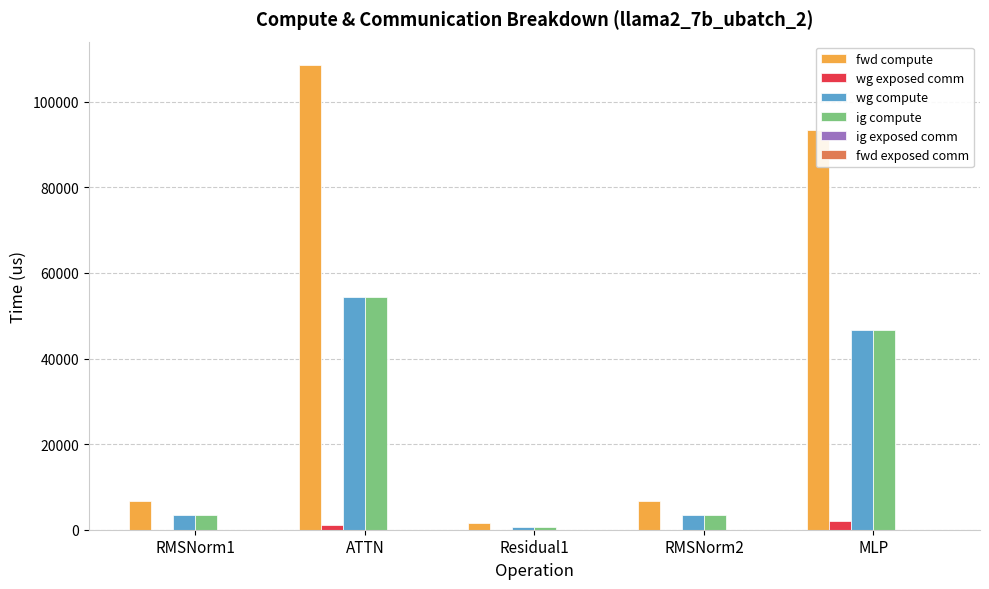

The value of wg exposed comm at Residual1 is 0.0. True or false?

True